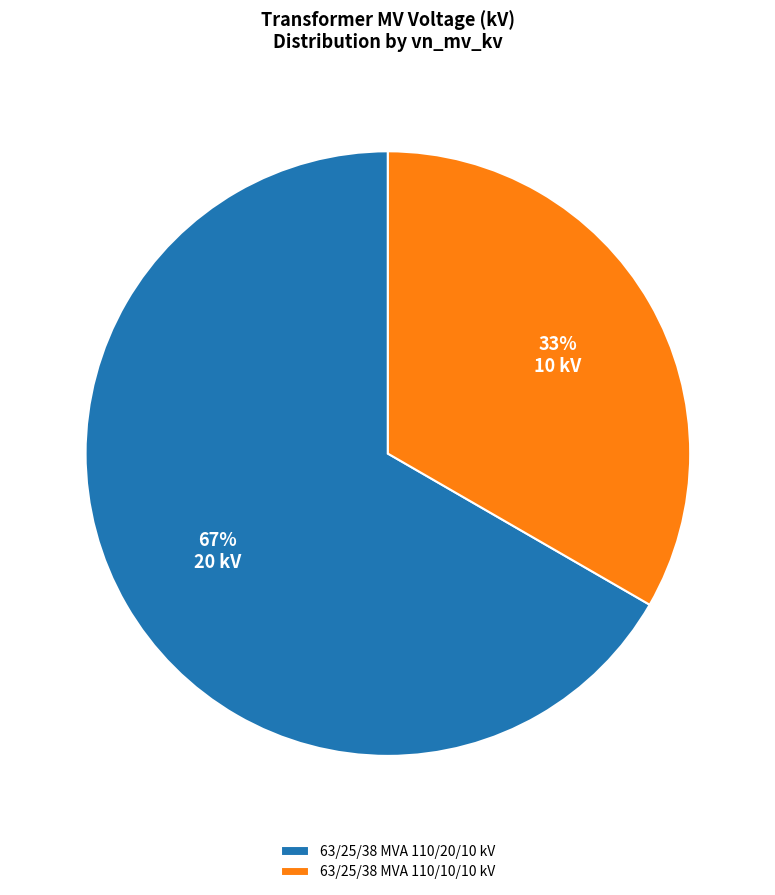

Which slice is the largest?

63/25/38 MVA 110/20/10 kV